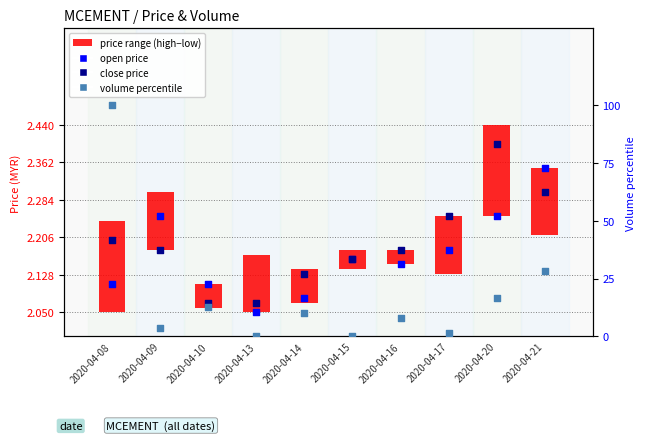

Which series has the largest Y range (max minus min)?

percentile vol within sample